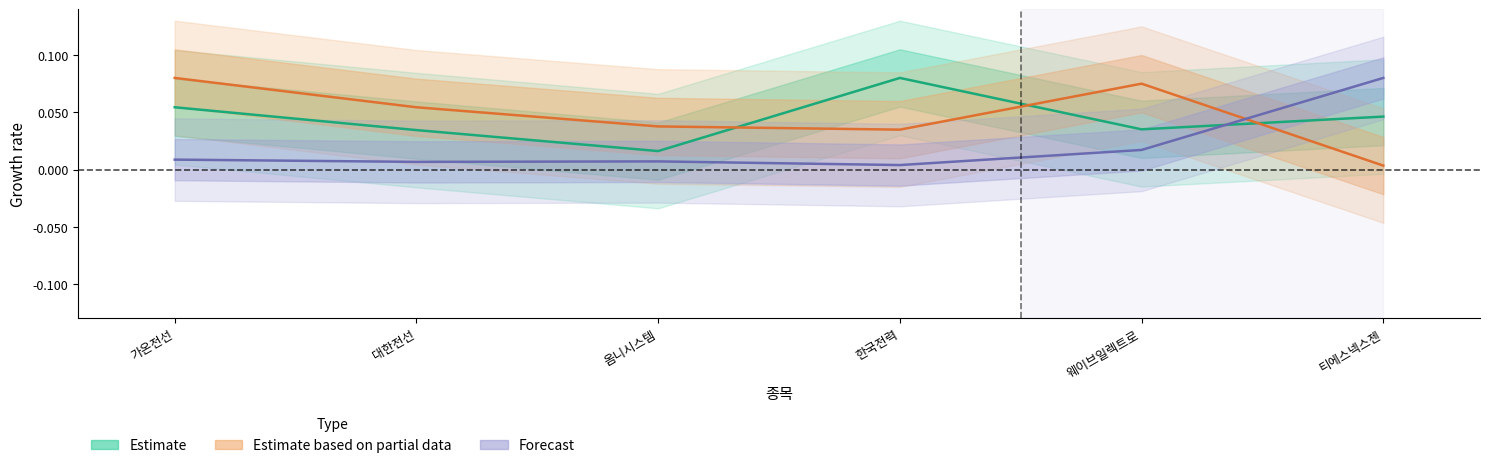

Where do Forecast and Estimate first cross each other?

웨이브일렉트로 and 티에스넥스젠